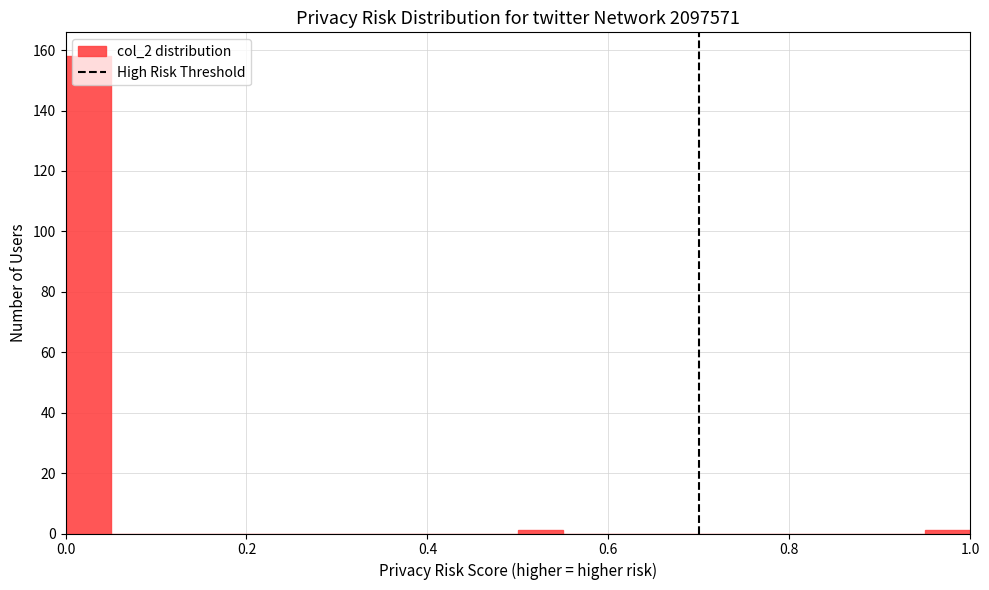

Around what value on the x-axis is the tallest bar? Give the approximate position of its centre, as read against the axis.

0.02